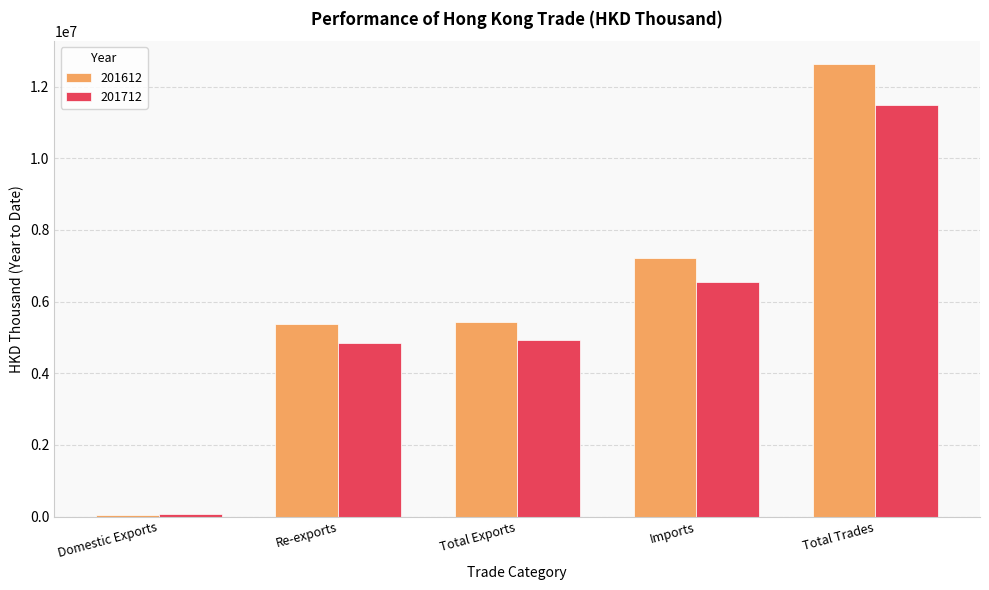

Is it true that 201612 equals 5424530.0 at Total Exports?

True